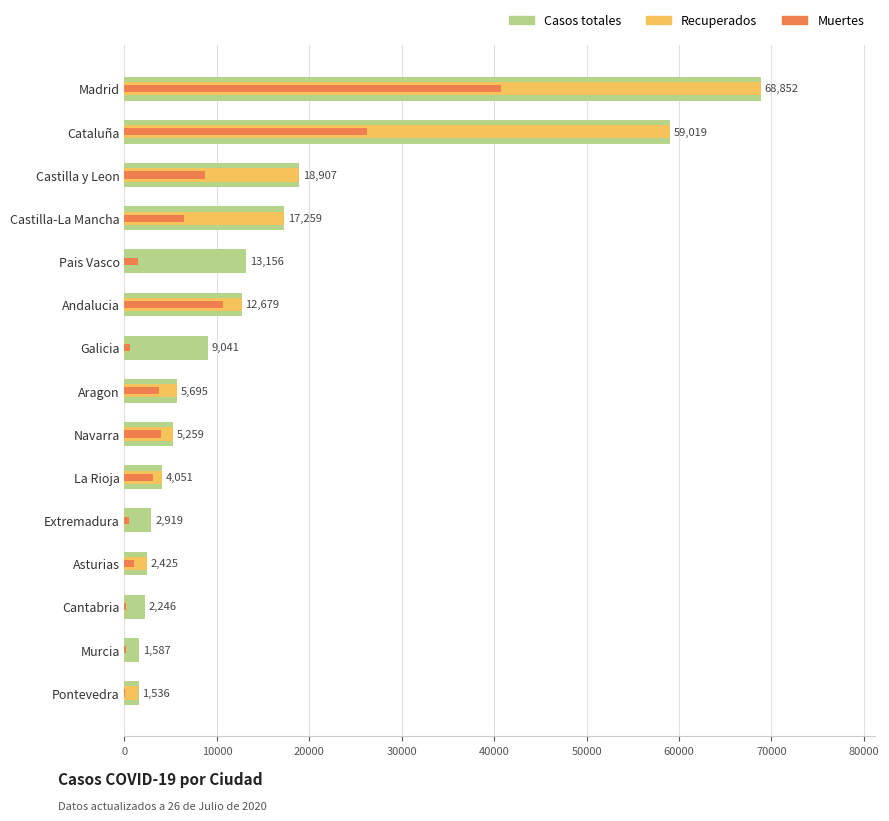

How many groups of bars are there?

15